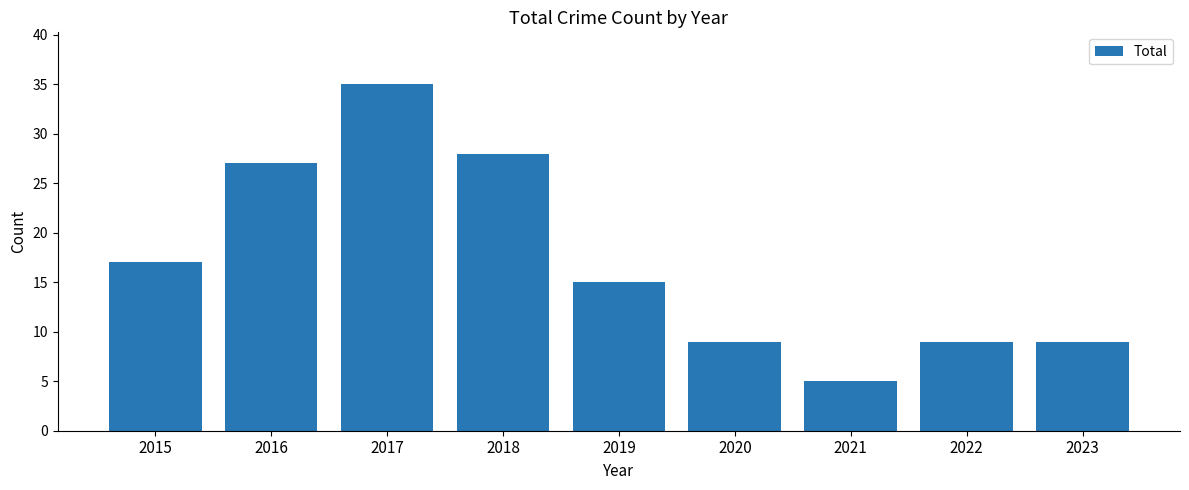

What is the greatest value displayed?

35